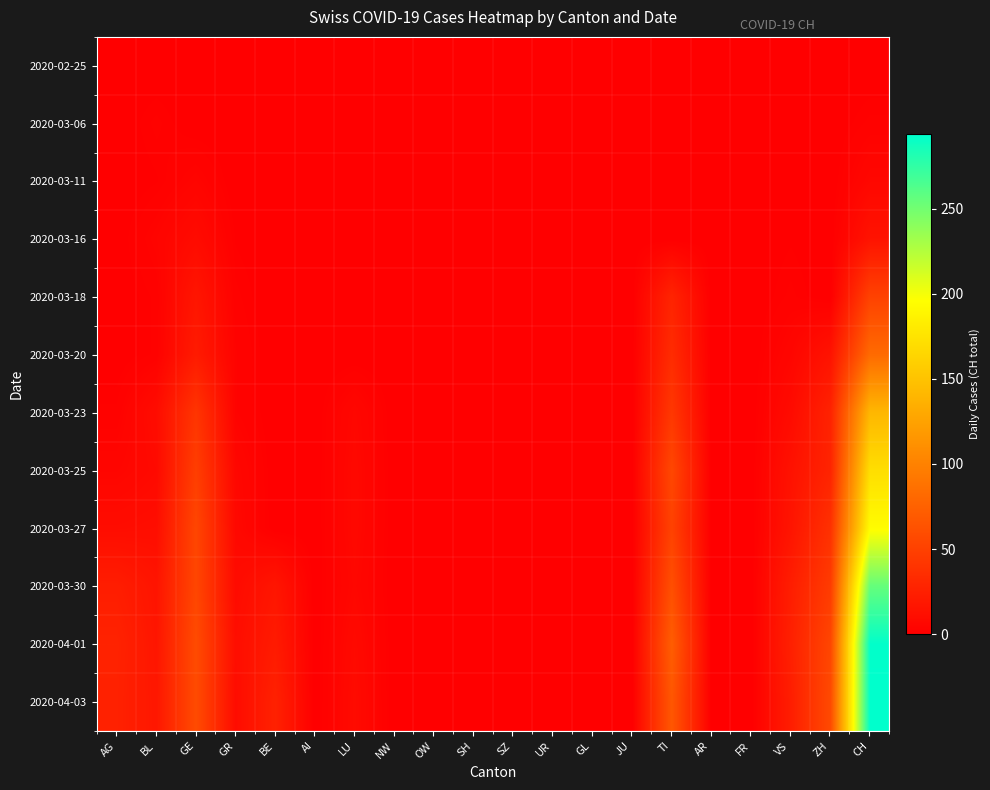

What is the greatest value displayed?

294